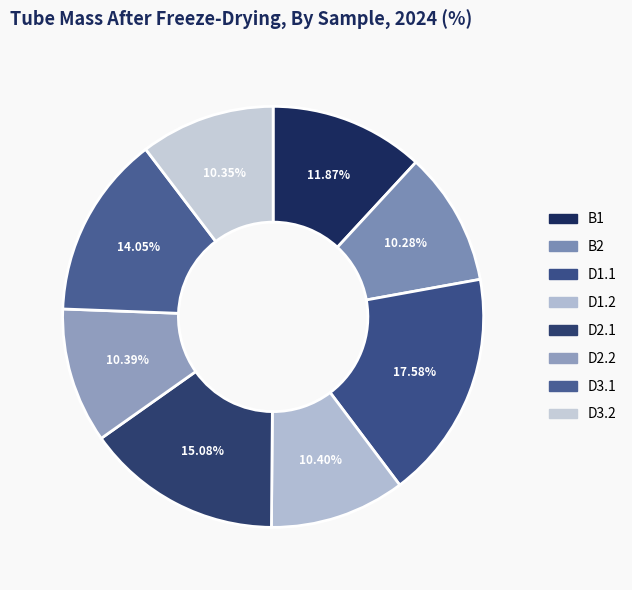

Is the sum of D3.2 and D3.1 greater than half?

No